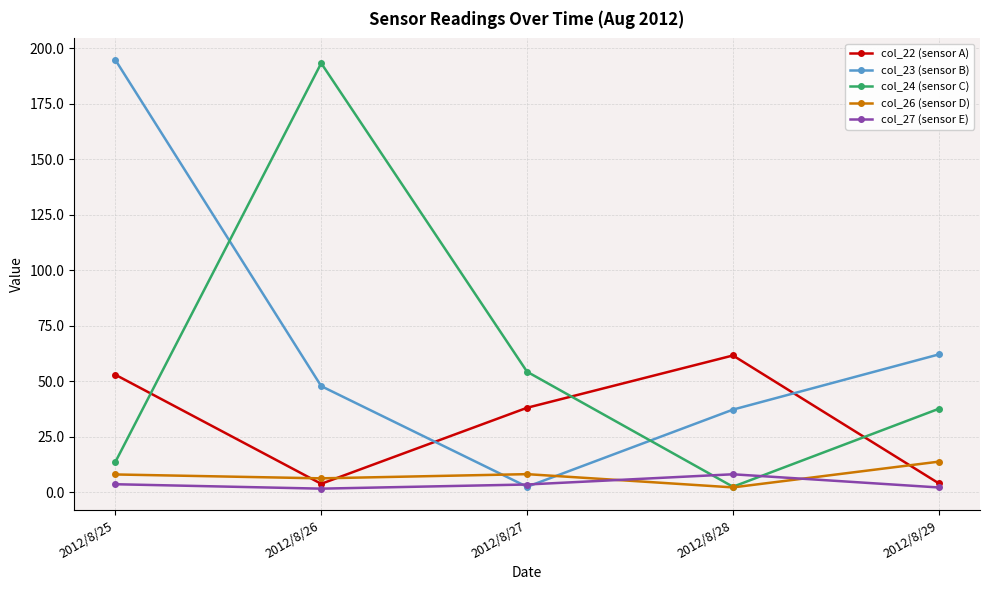

True or false: col_26 (sensor D) has a value of 8.2 at 2012/8/27.

True